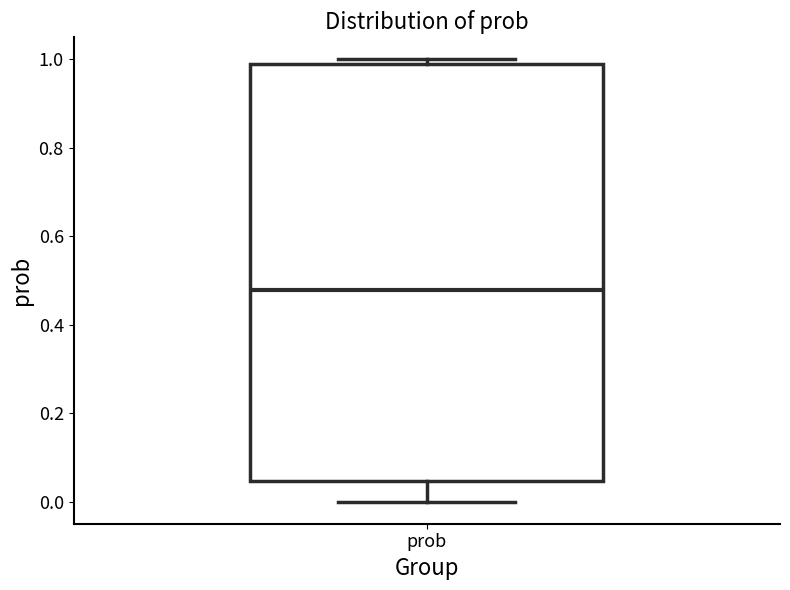

Where is the upper edge of the box for prob on the y-axis? The values are not printed on the chart, so give them approximately, as read against the axis.

0.98